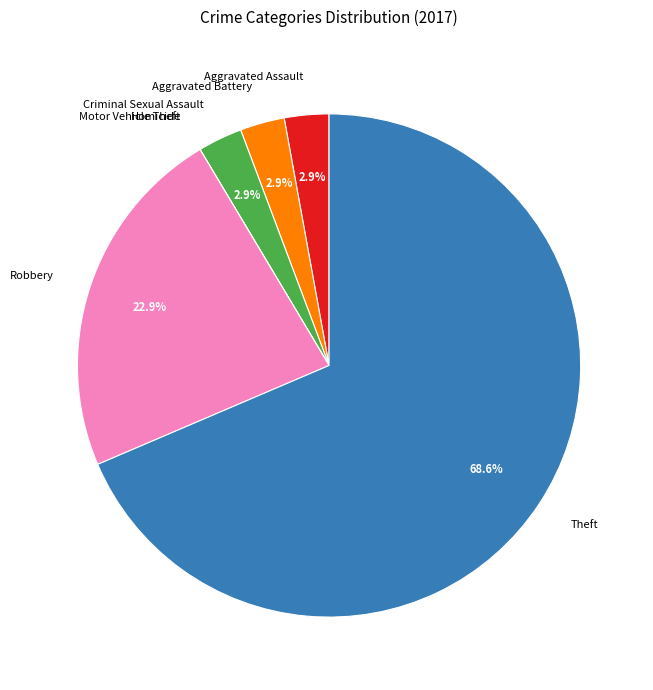

Which category has the biggest portion of the pie?

Theft